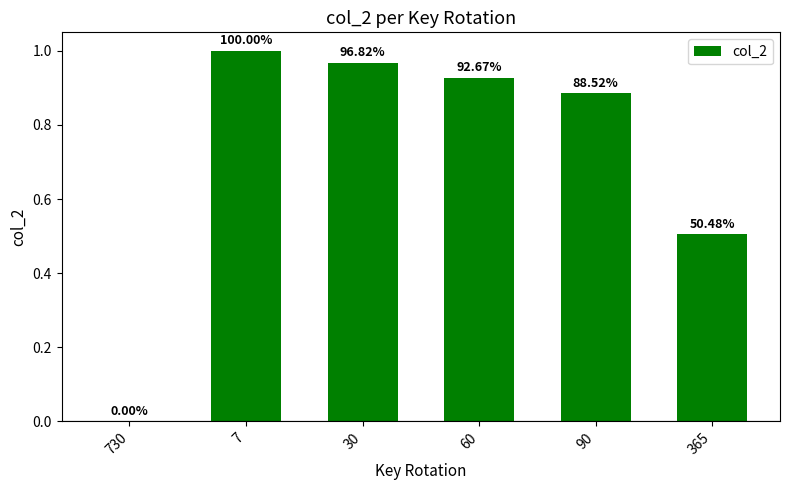

Read the value at 365.

0.5